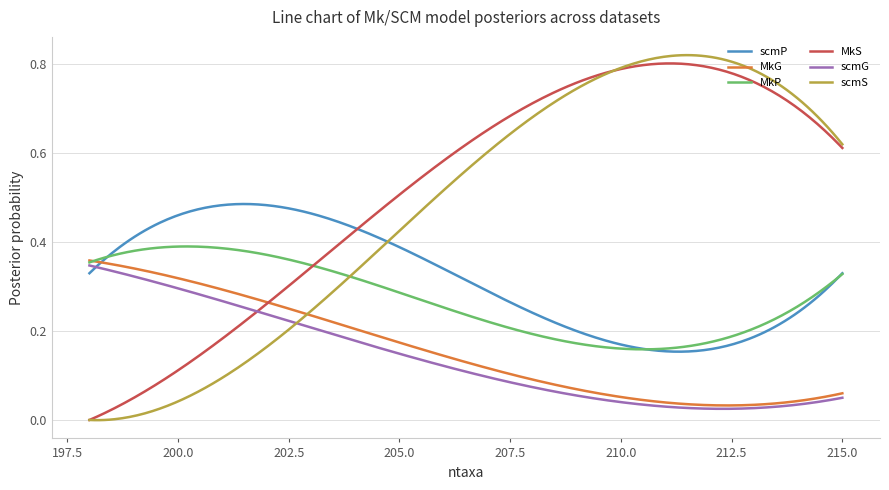

Which series has the largest range (max minus min)?

scmS